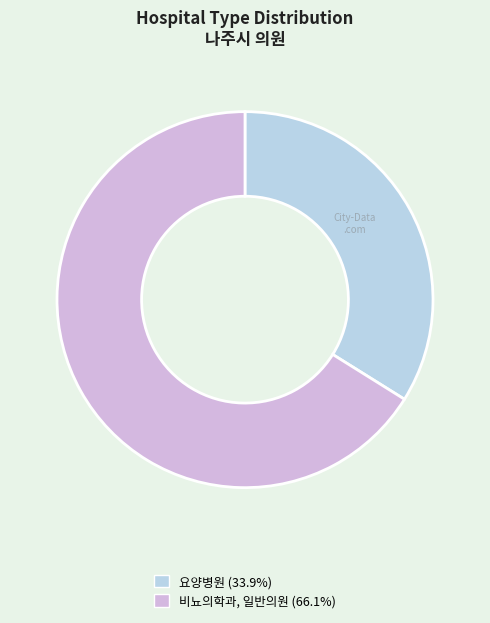

Rank the categories by value from lowest to highest.

요양병원, 비뇨의학과, 일반의원